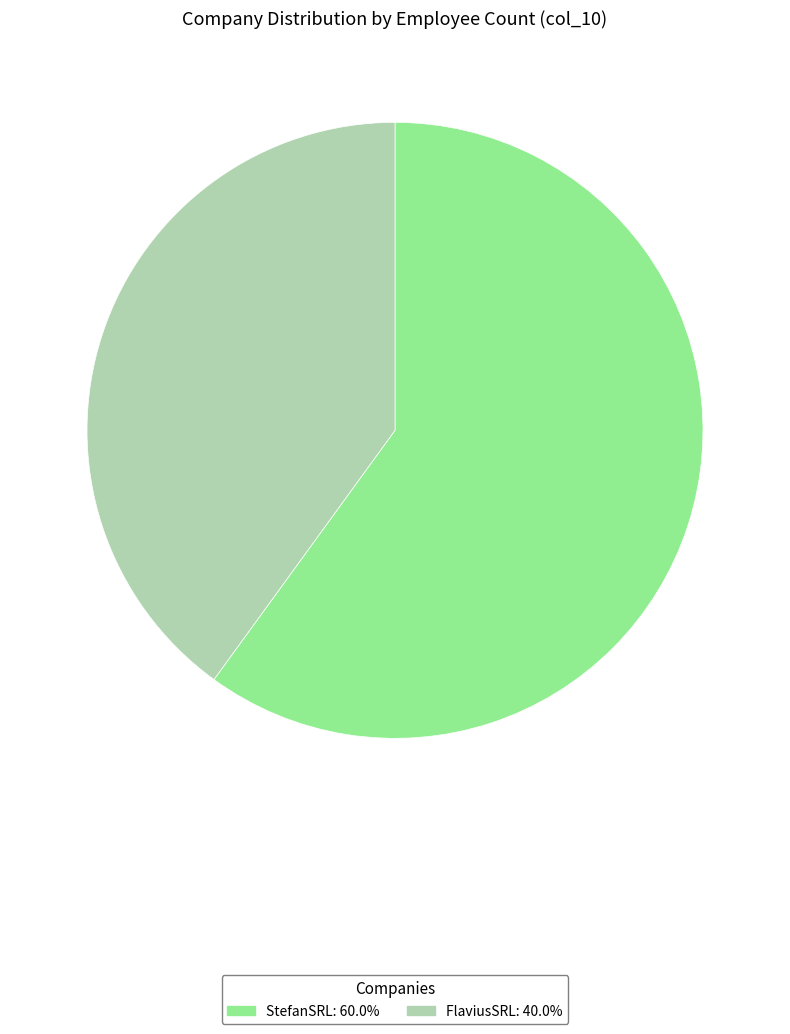

Rank the categories by value from lowest to highest.

FlaviusSRL, StefanSRL